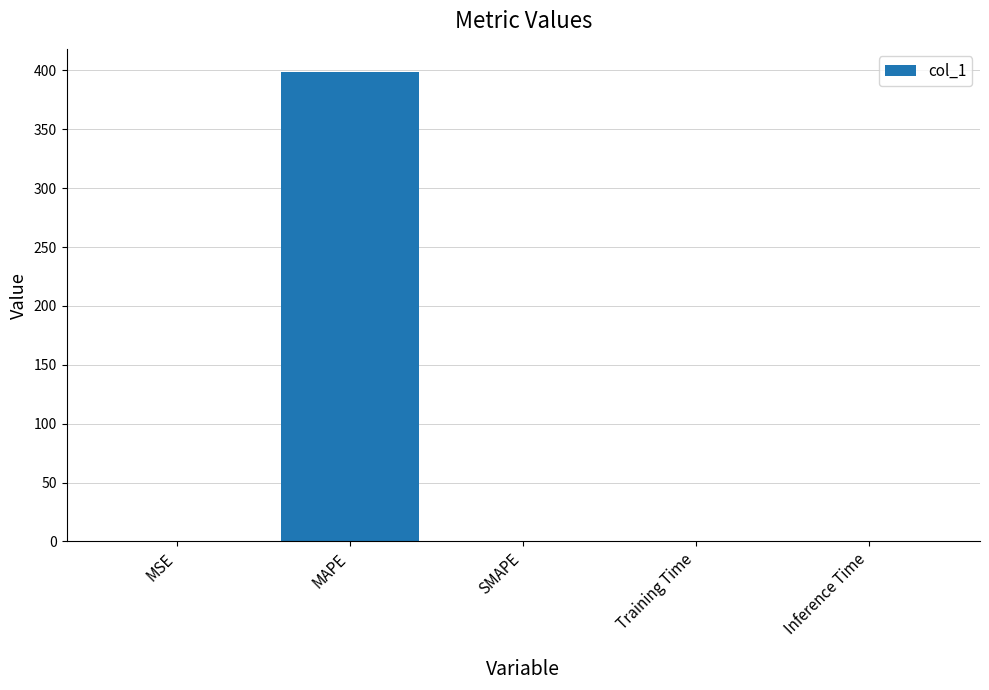

The value at Inference Time is 0.0. True or false?

True